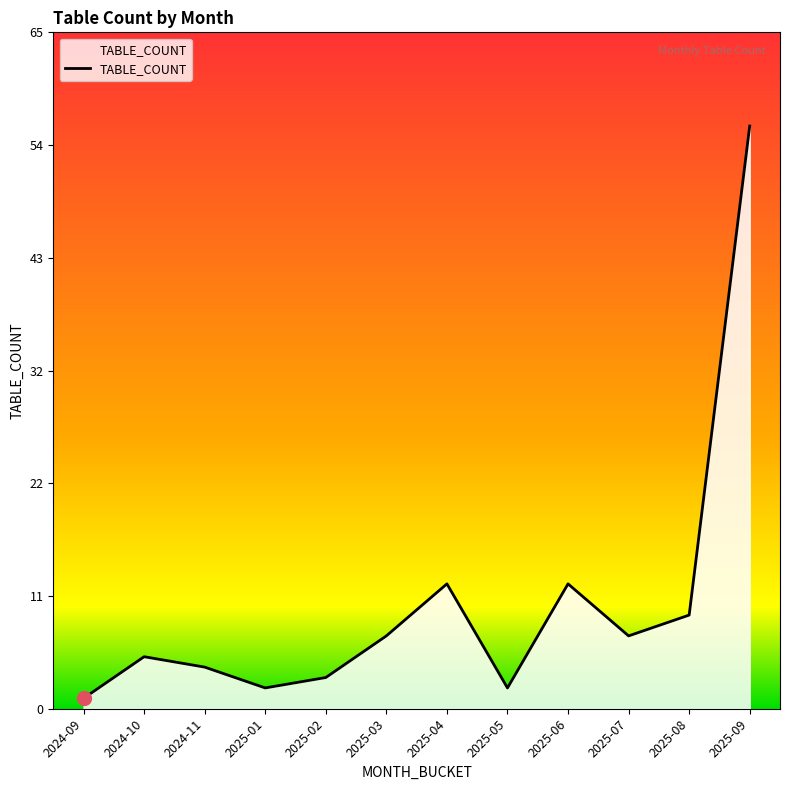

What is the difference between the maximum and second lowest values?

54